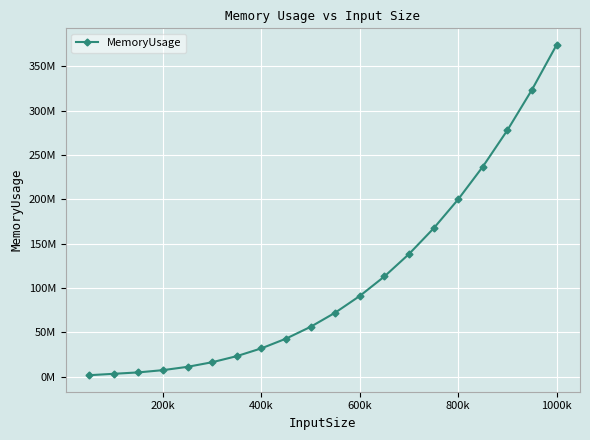

Which category has the highest value across all series?

1000k